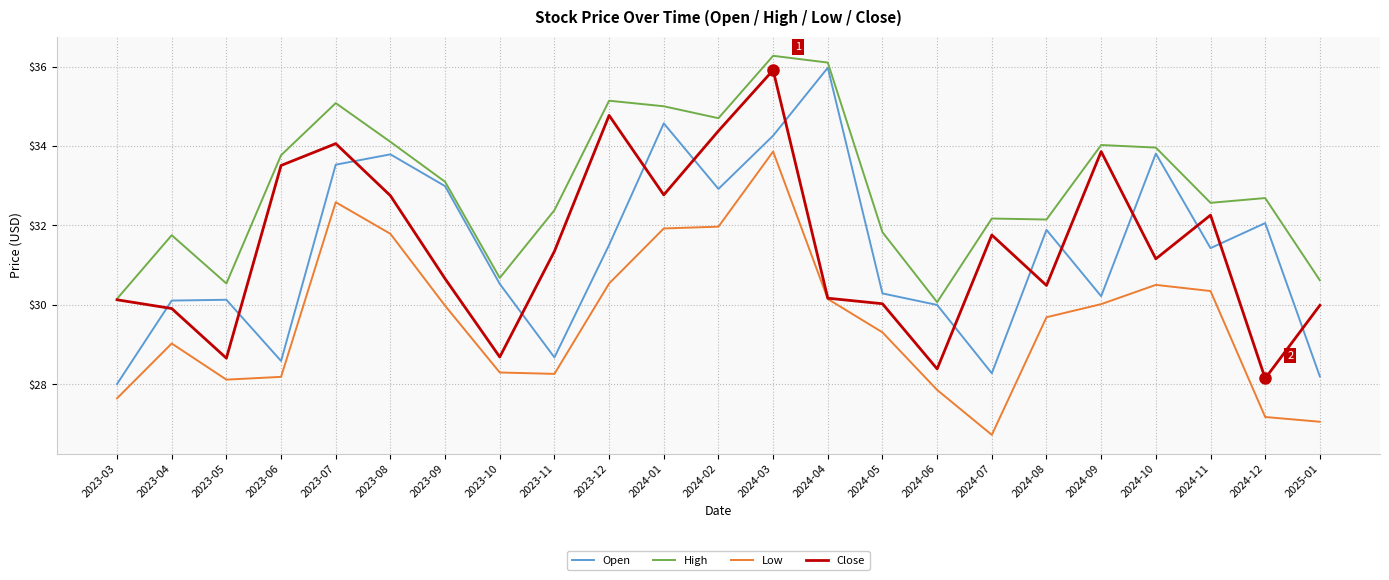

Which label corresponds to the largest value in the chart?

2024-03